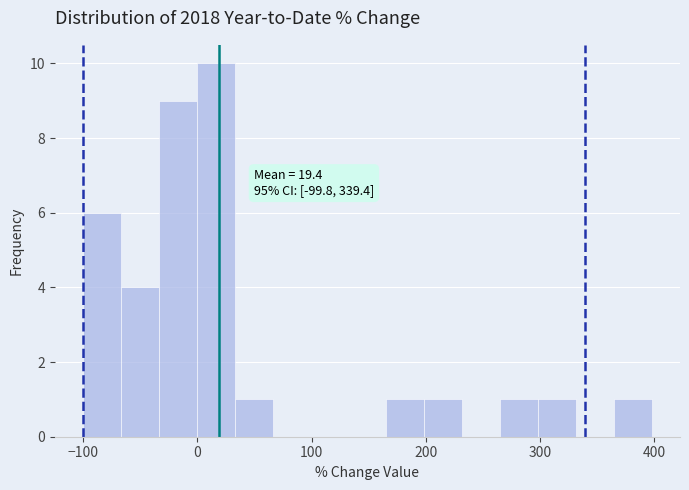

Read against the x-axis, roughly where is the centre of the tallest bar?

20